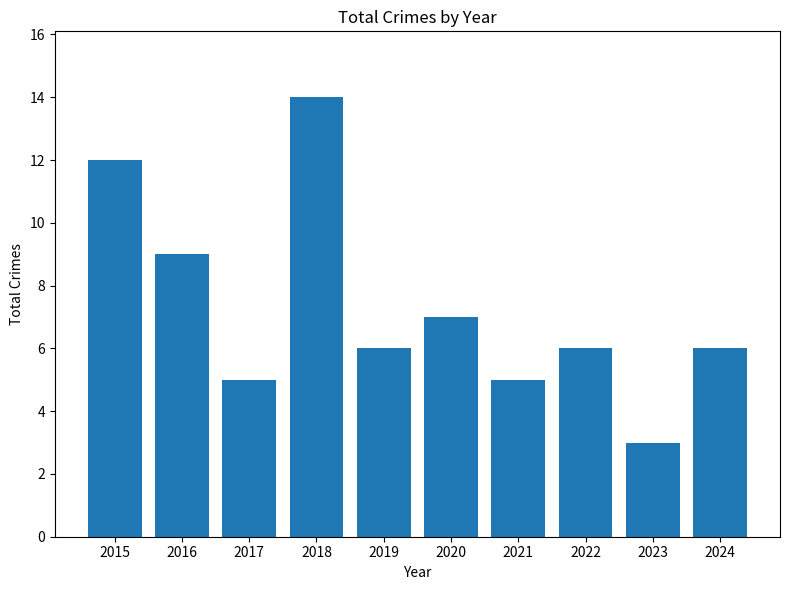

Where does the data first go above 6?

2015